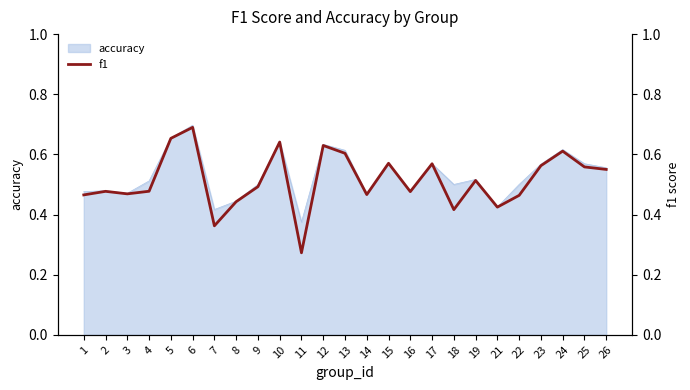

Where is the data nearest to the value 0?

11